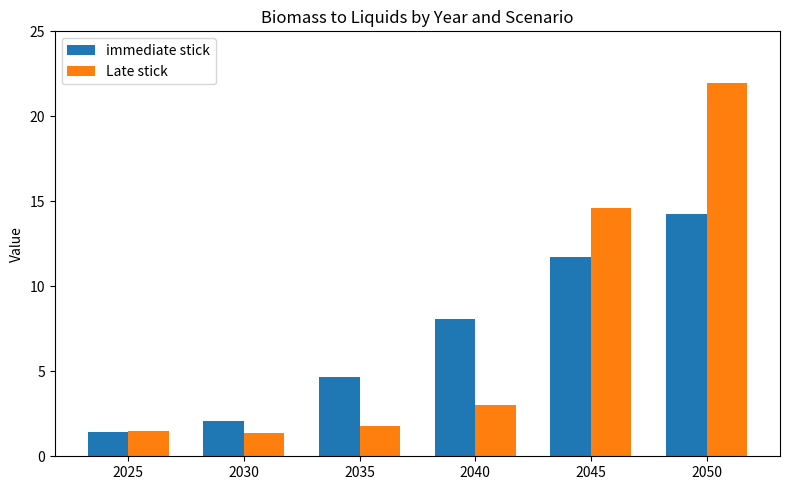

Which label corresponds to the largest value in the chart?

2050